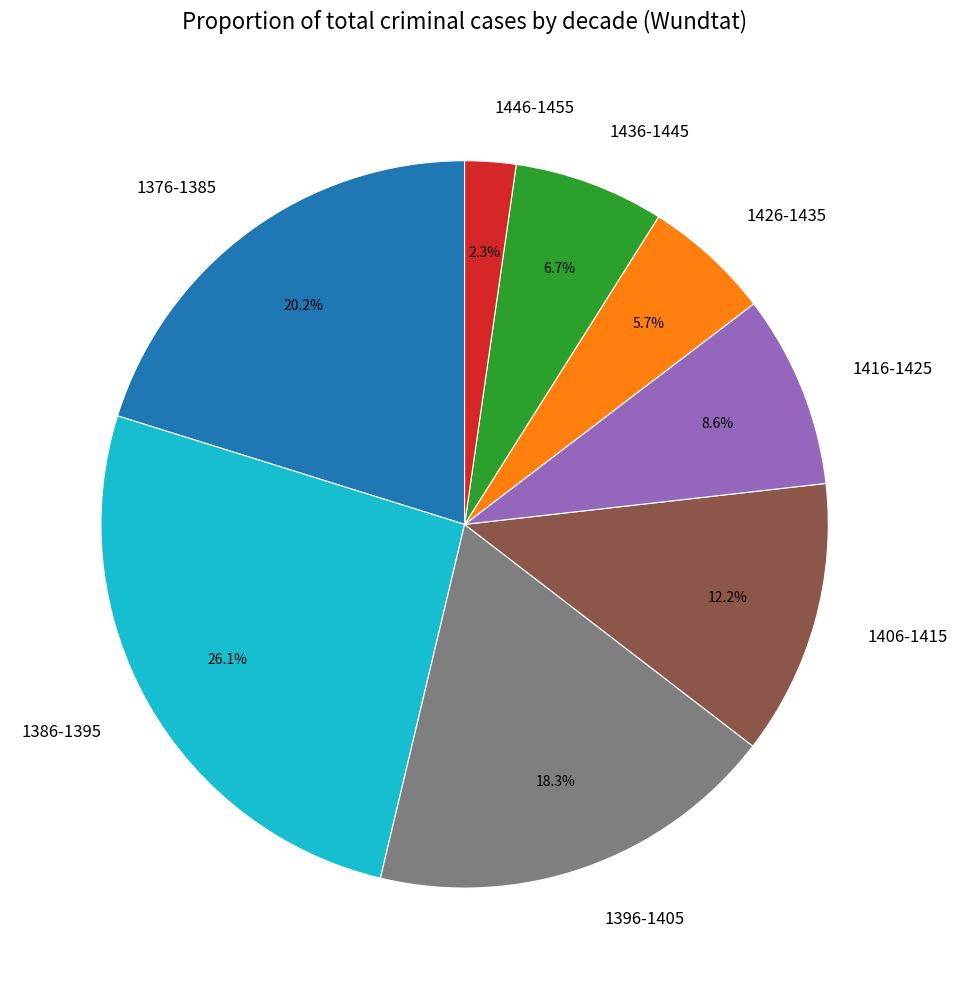

Which category has the smallest portion of the pie?

1446-1455